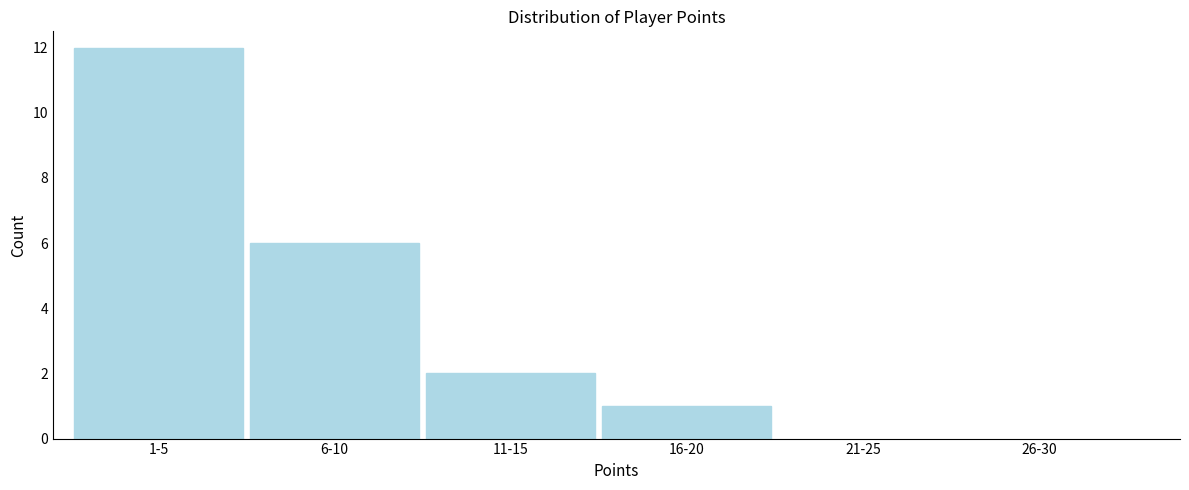

Reading left to right, list all the values displayed in this chart.

1-5=12	6-10=6	11-15=2	16-20=1